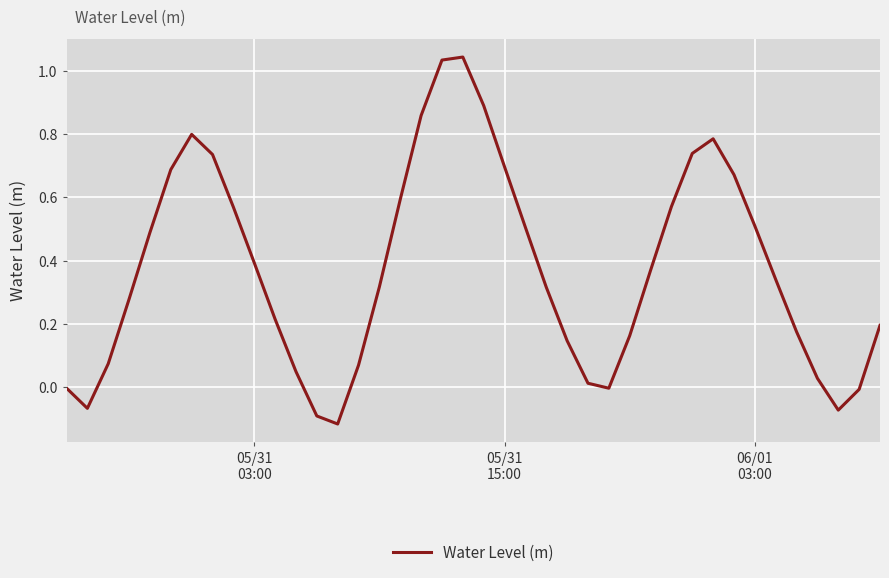

What is the difference between the maximum and minimum values?

1.2